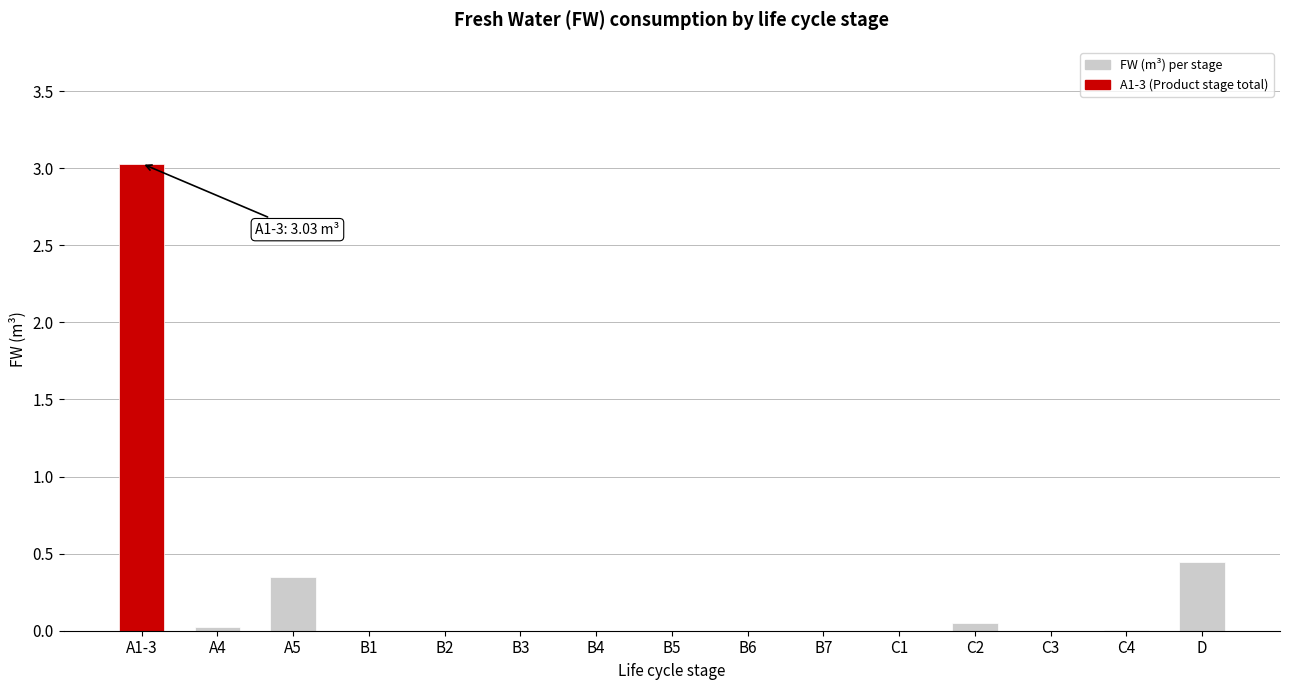

Which has a higher value, B6 or D?

D